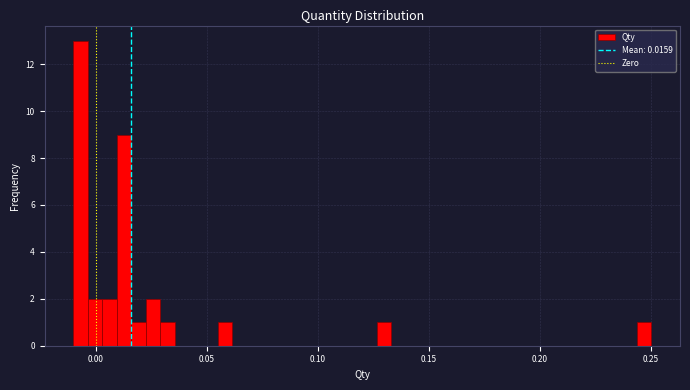

Around what value on the x-axis is the tallest bar? Give the approximate position of its centre, as read against the axis.

-0.005